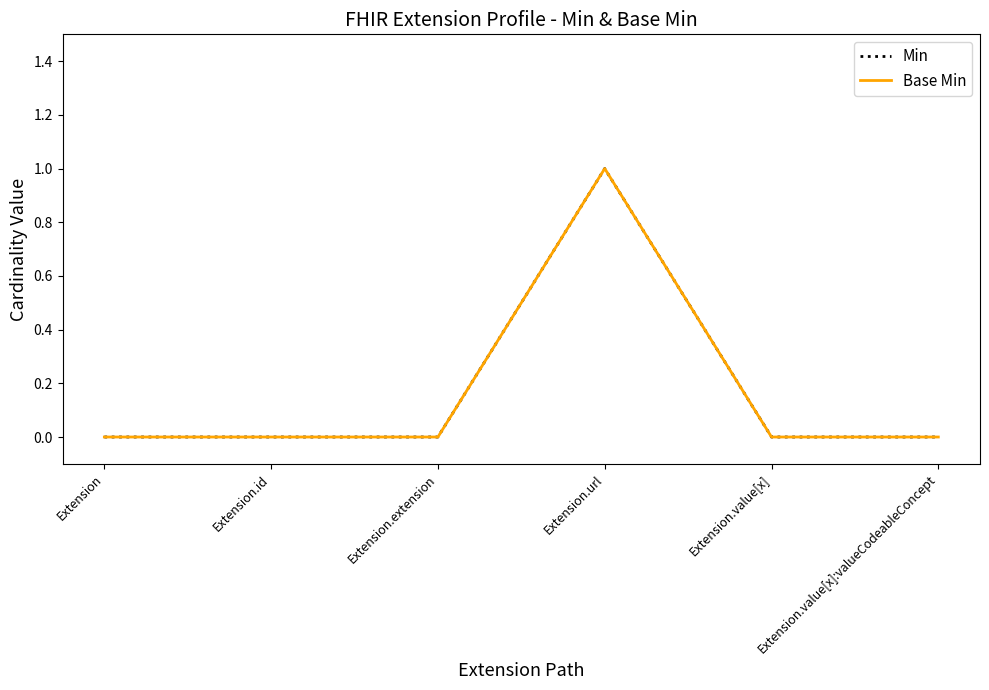

What position from the left is Extension.url?

4